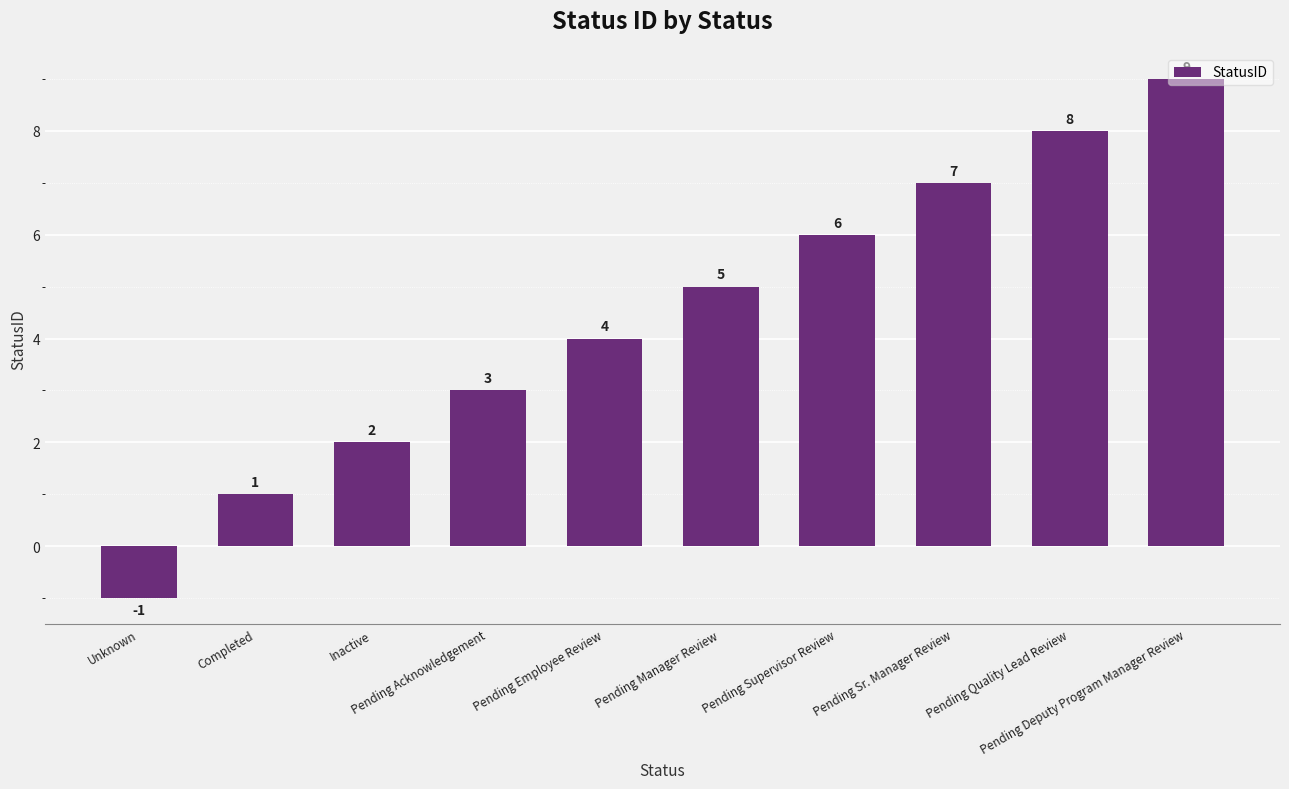

How many positive values are there?

9